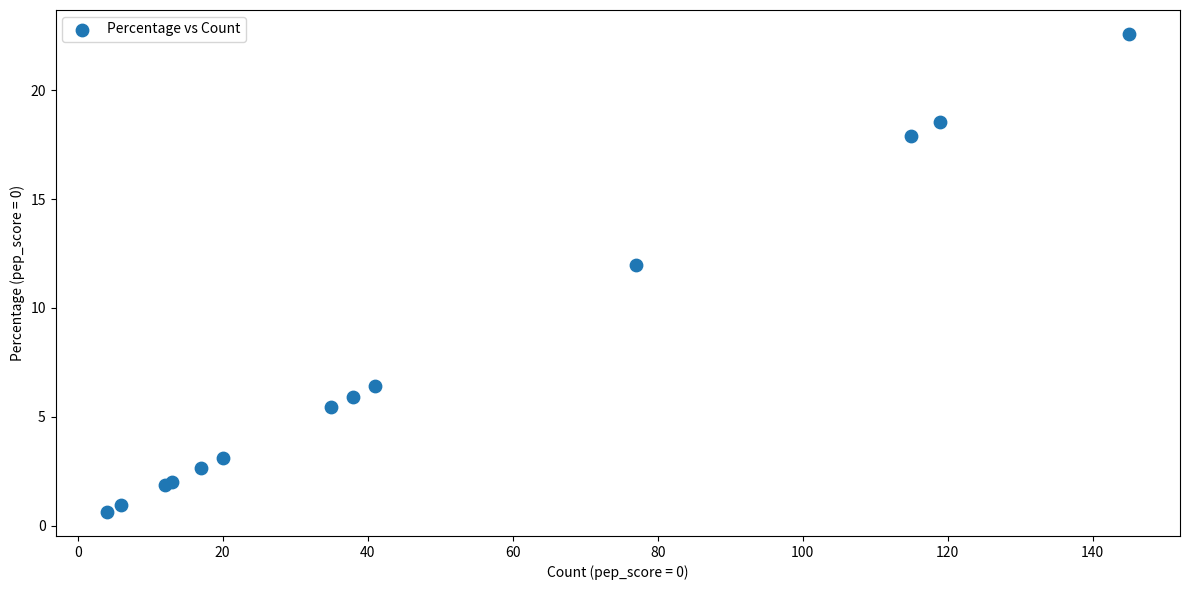

What Y value in the scatter plot is closest to 11?

12.0